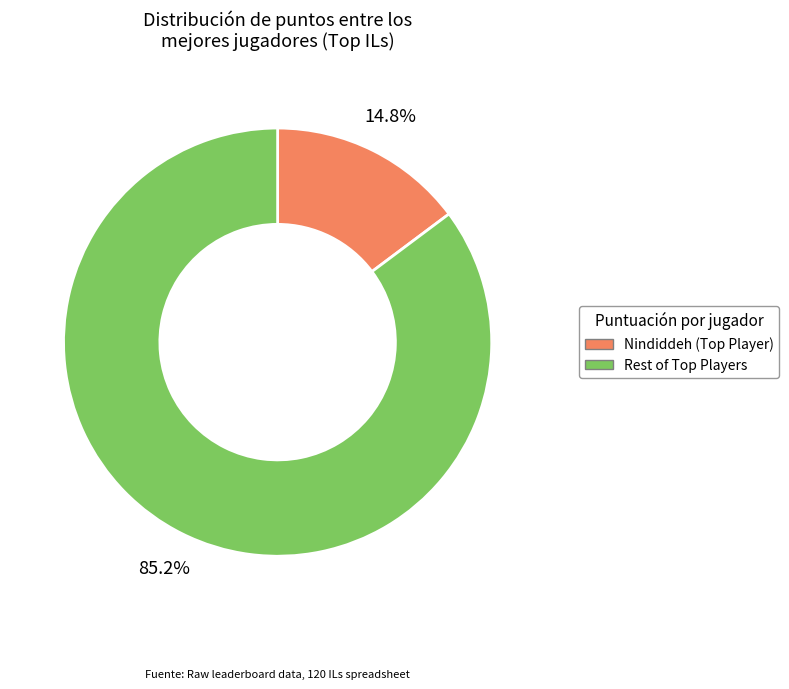

Is there a majority slice in this chart?

Yes